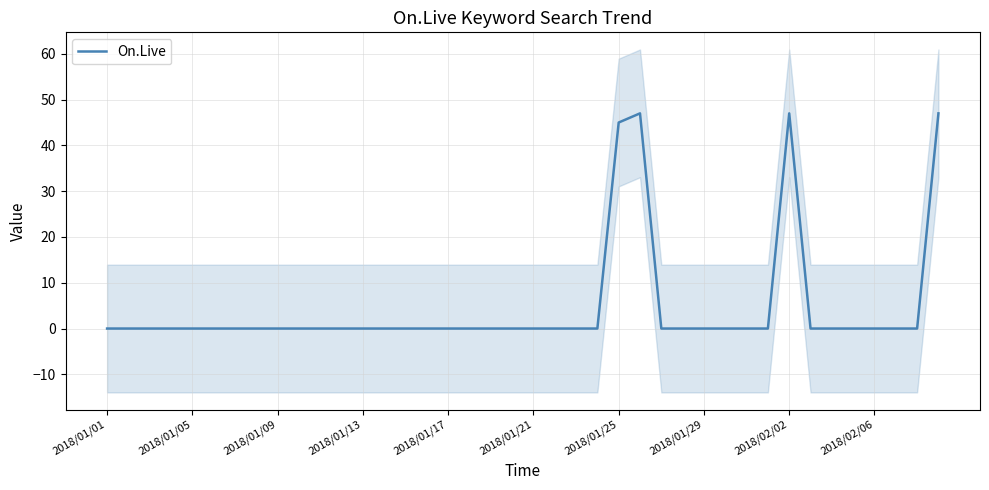

What is the difference between the values at 15 and 25?

47